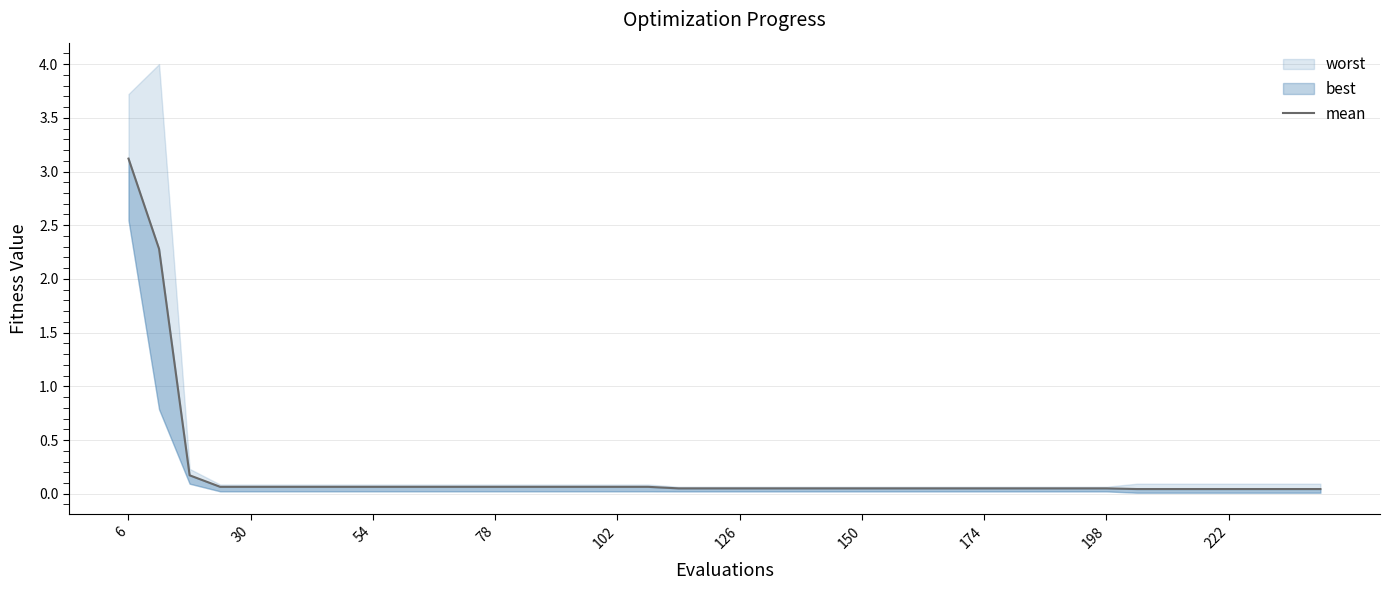

The chart shows a value of 0.1 at 198. True or false?

False